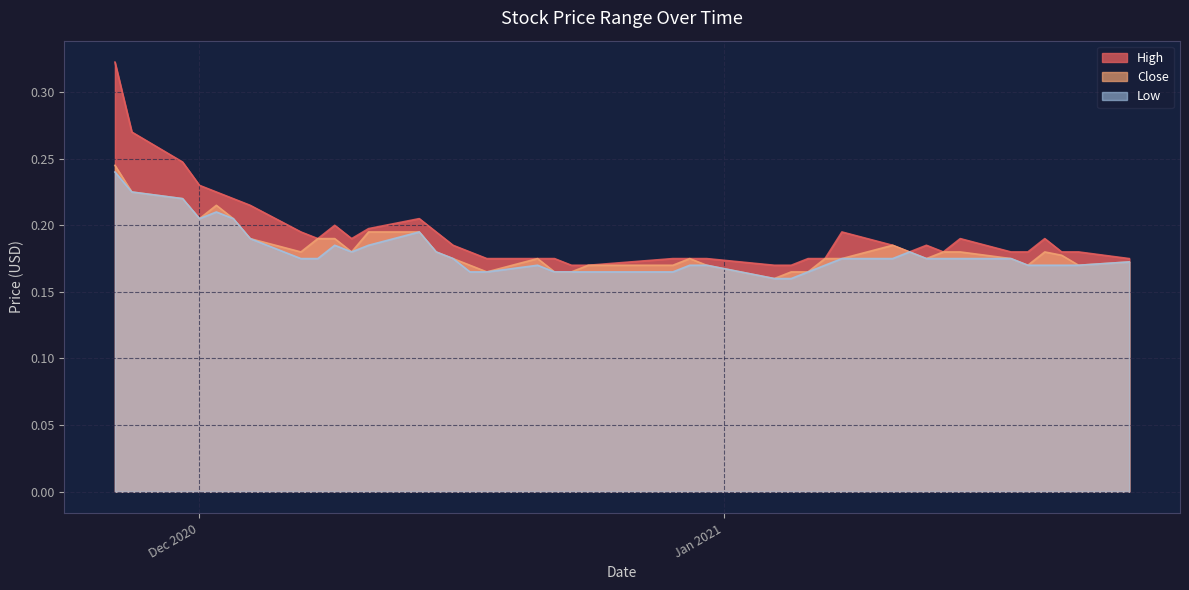

True or false: Low and Close intersect in this chart.

False